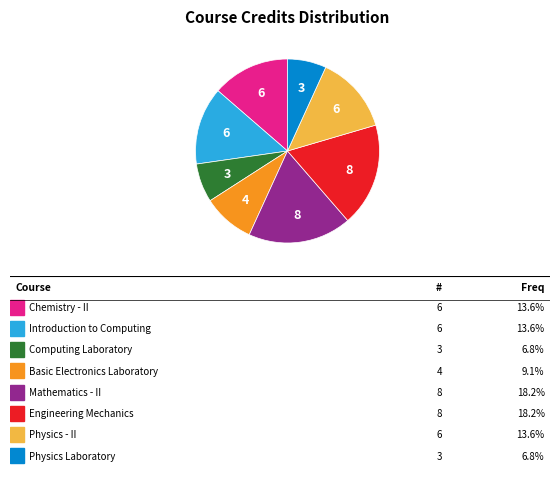

Is there a majority slice in this chart?

No